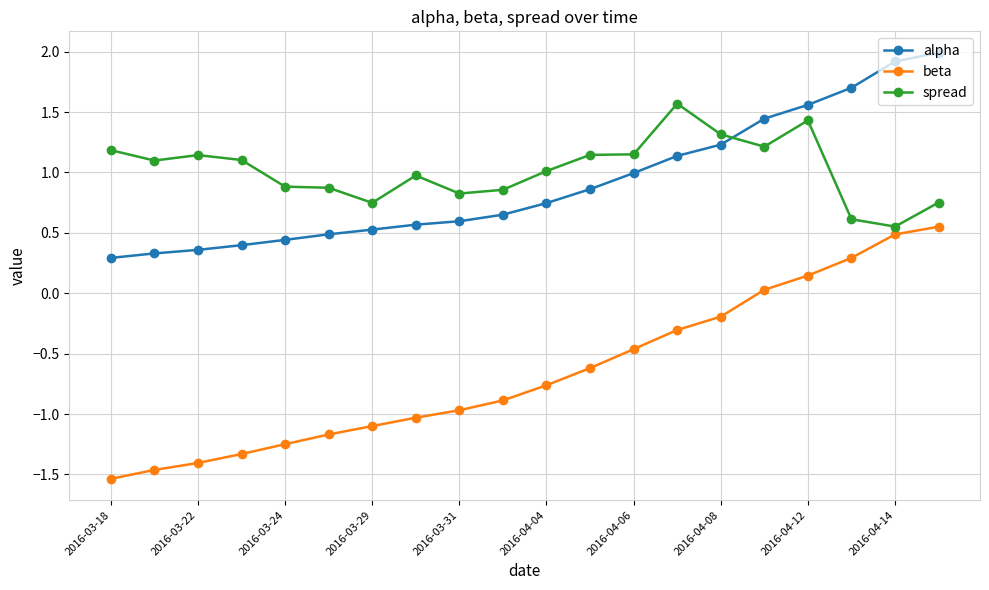

What is the difference between the maximum and minimum values in the spread series?

1.0